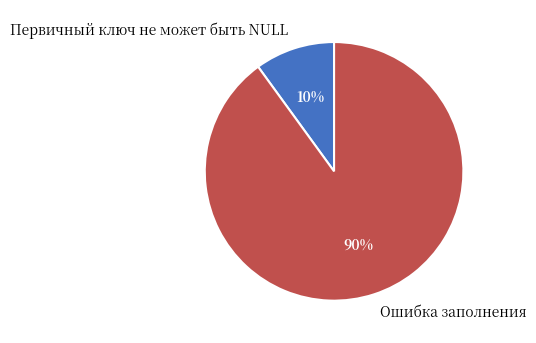

How many segments does this pie chart have?

2